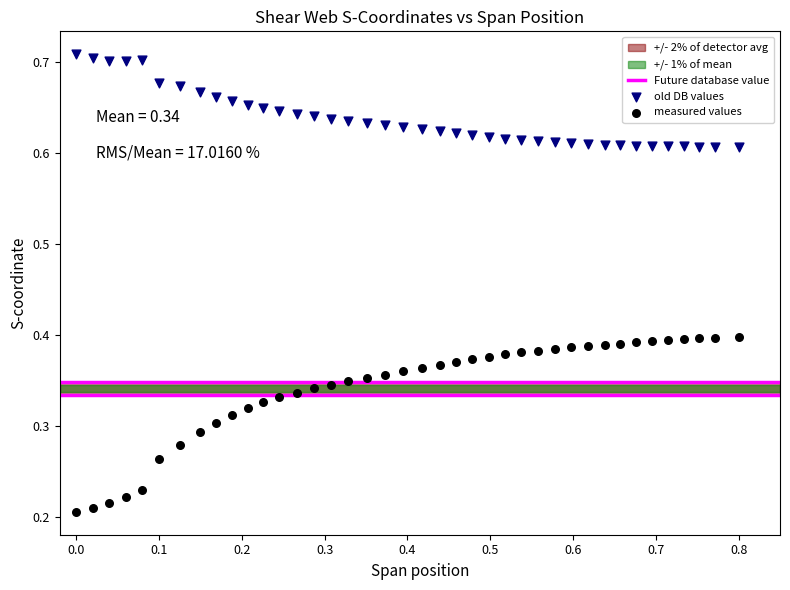

Which series reaches the maximum Y coordinate?

old DB values